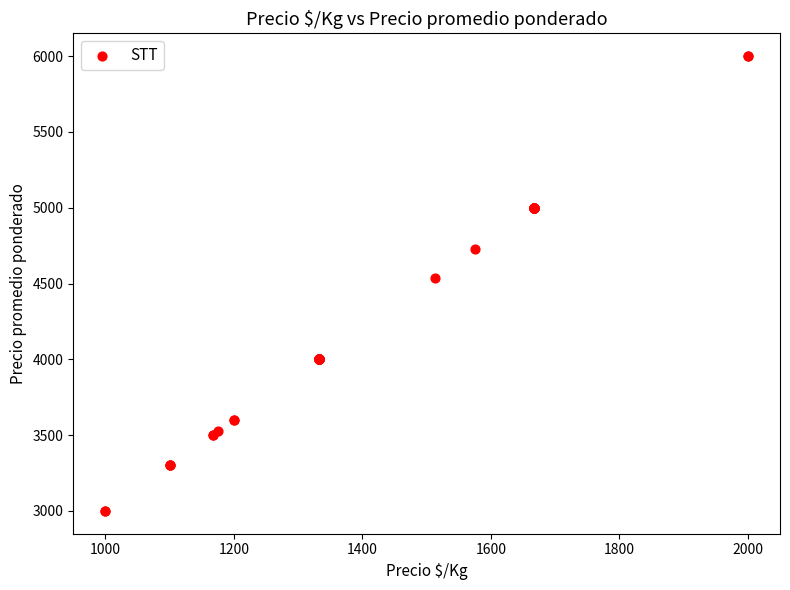

What Y value in the scatter plot is closest to 4500?

4538